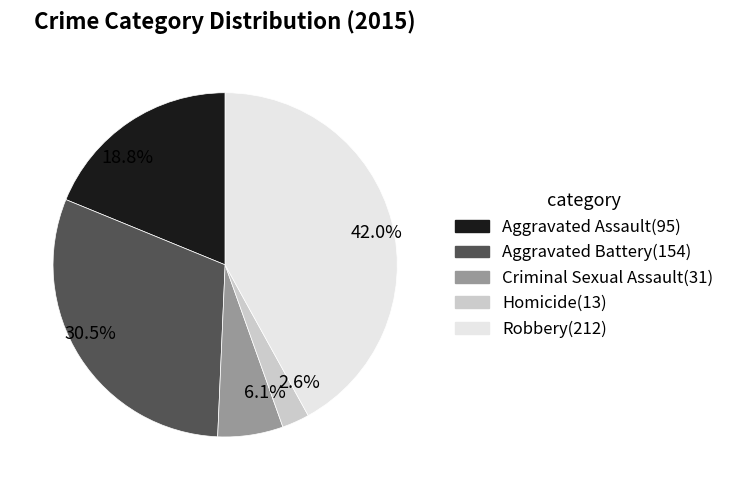

How many slices are in this pie chart?

5